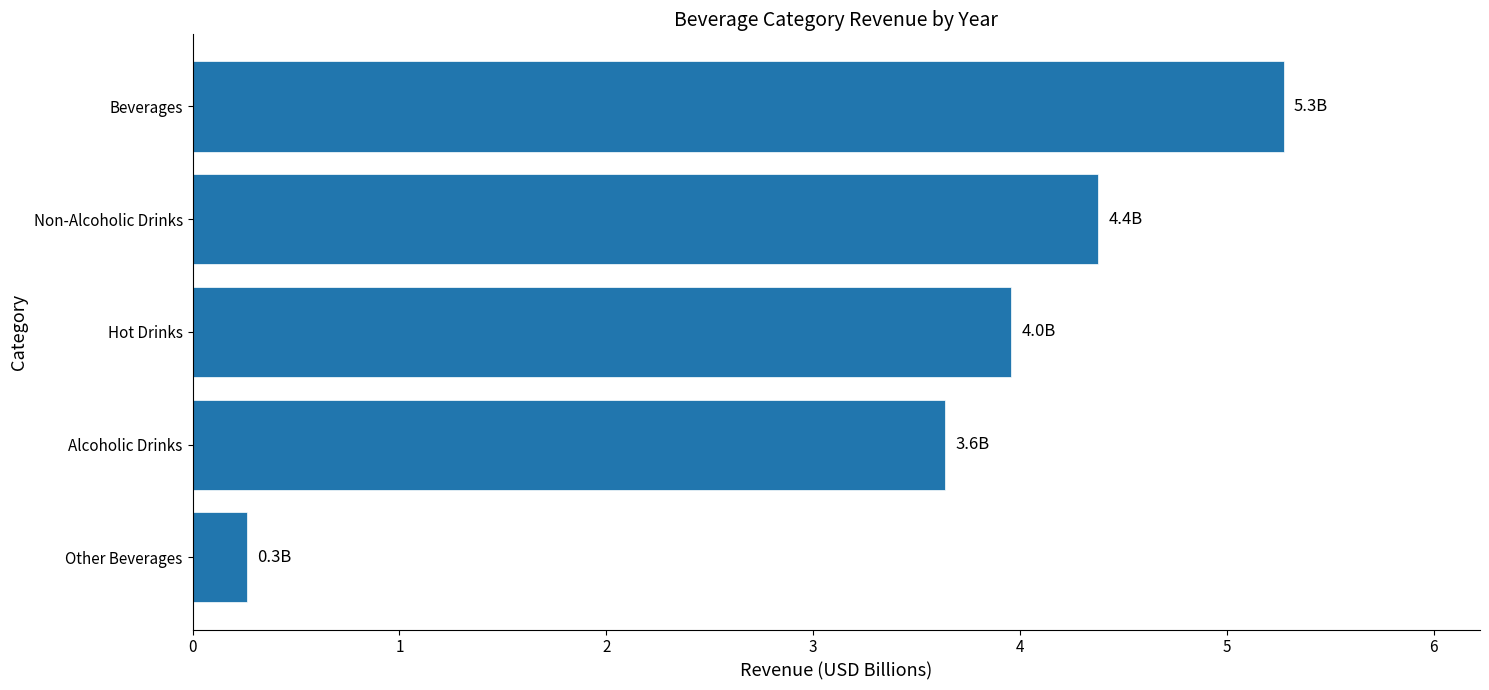

Is it true that the value at Non-Alcoholic Drinks is 4.4?

True